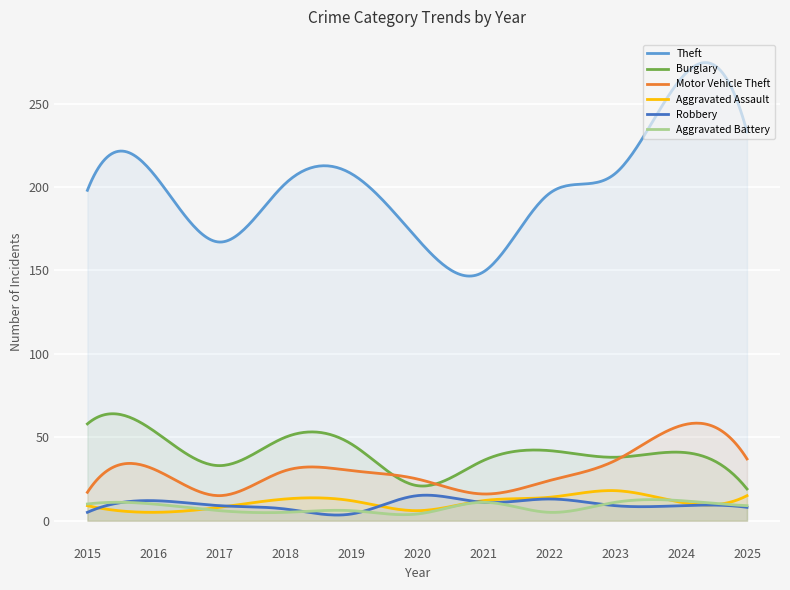

At which label does Theft first exceed 202?

2016